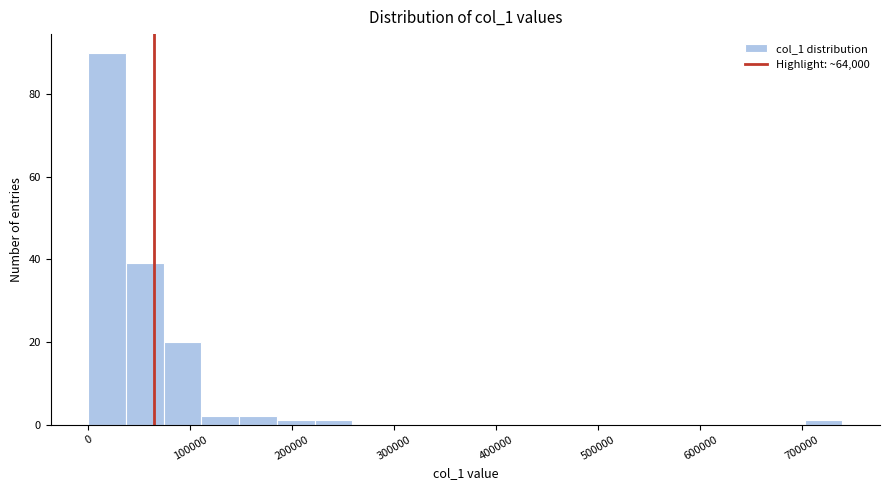

Around what value on the x-axis is the tallest bar? Give the approximate position of its centre, as read against the axis.

20000